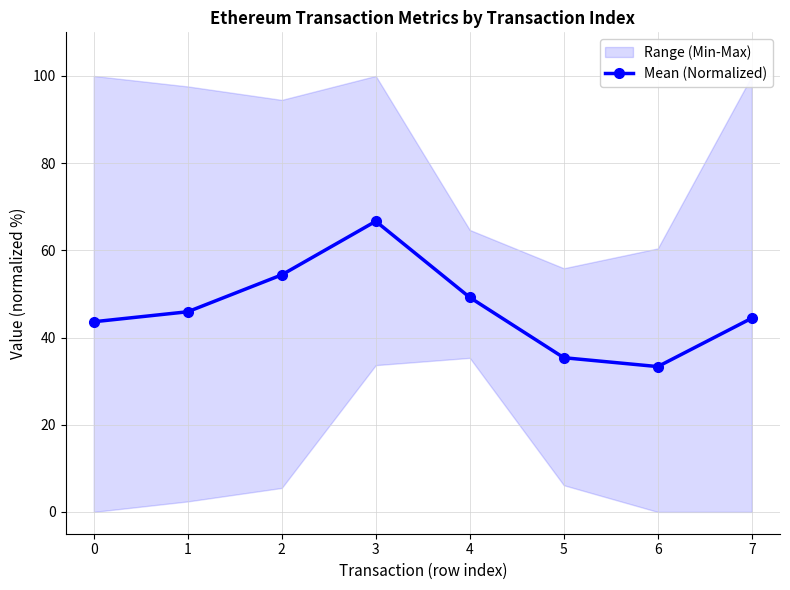

Rank the categories by value from lowest to highest.

6, 5, 0, 7, 1, 4, 2, 3